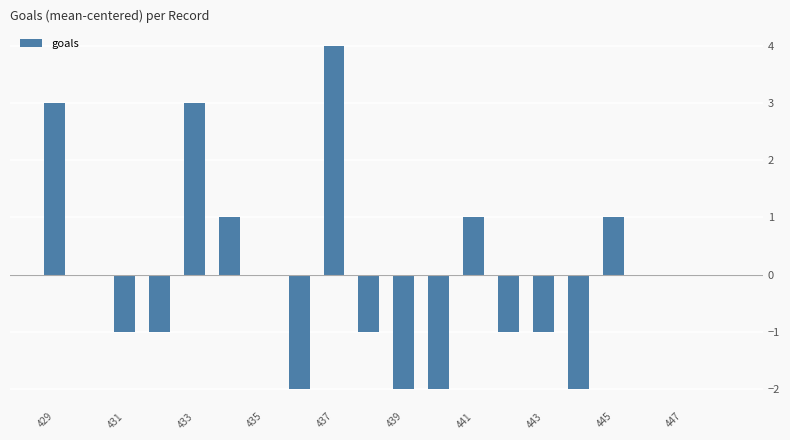

What is the maximum value shown in the chart?

4